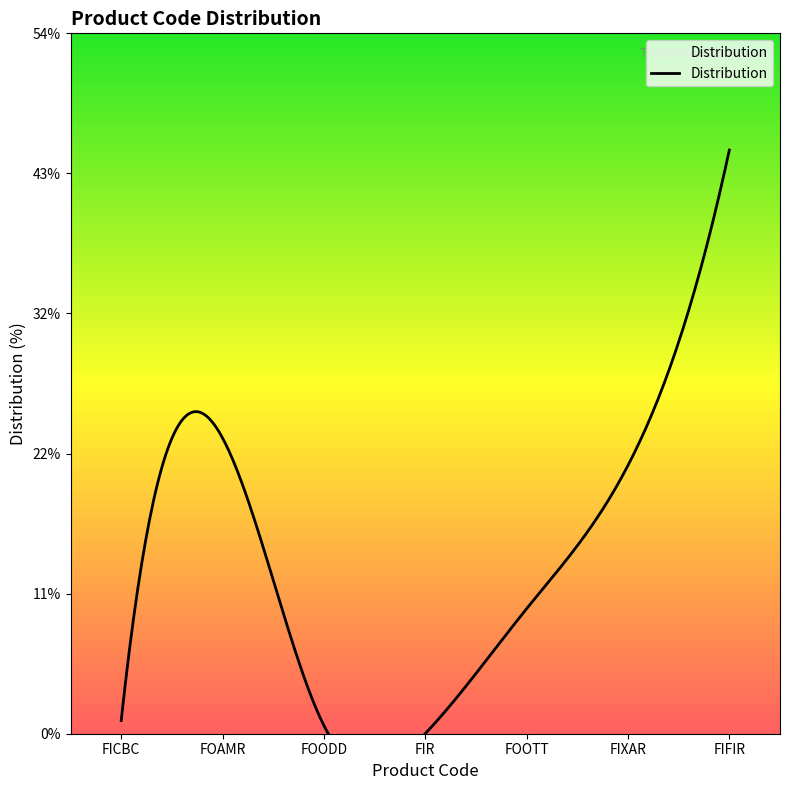

What is the greatest value displayed?

45.1